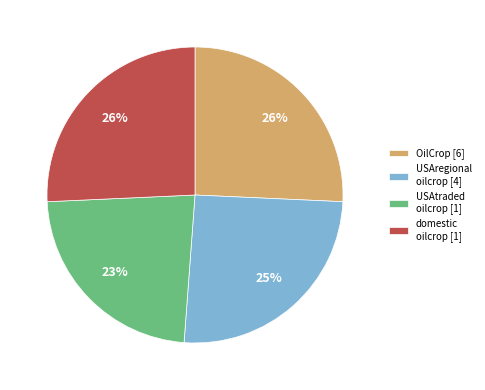

Is it true that USAregional oilcrop is 11% of the pie?

False